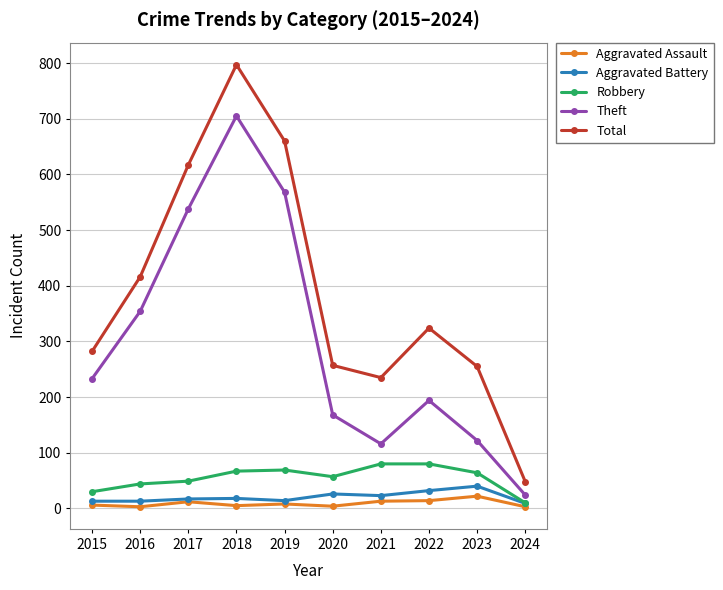

True or false: Aggravated Battery and Theft cross at least once.

False